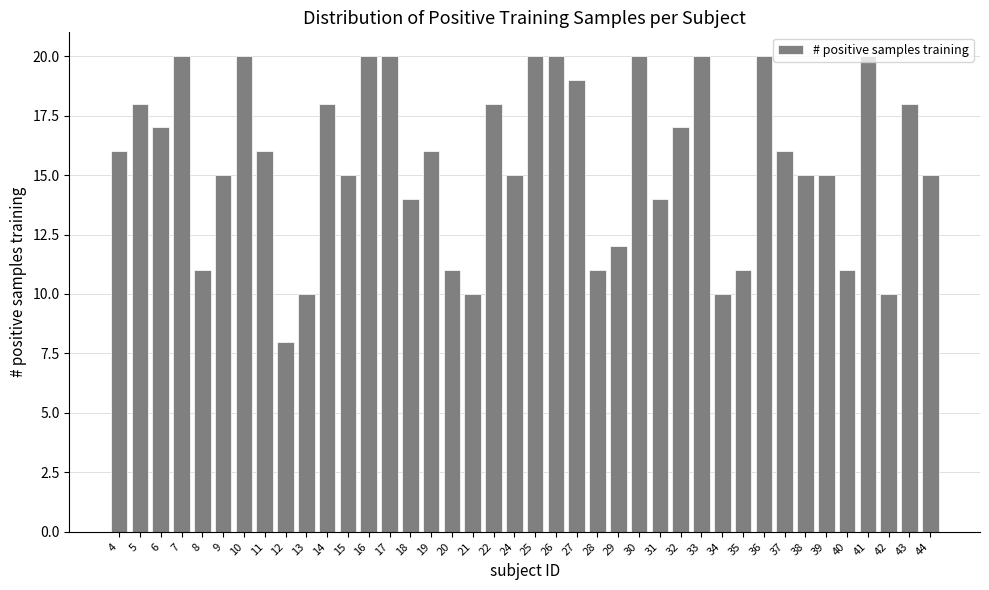

What is the difference between the values at 13 and 31?

4